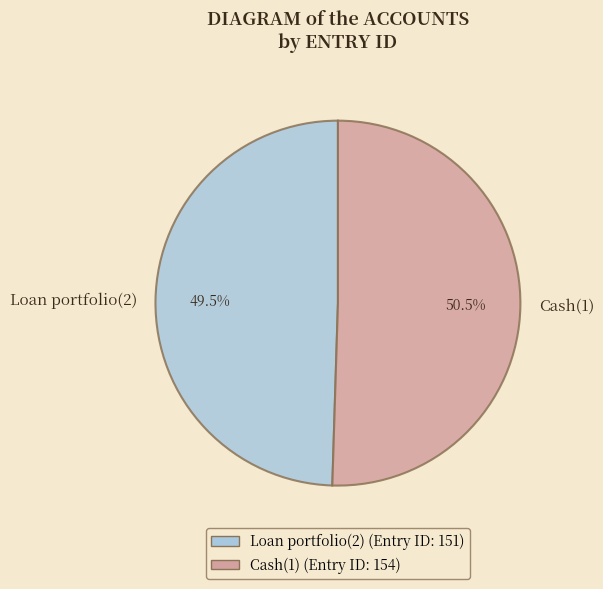

Which slice is the smallest?

Loan portfolio(2)